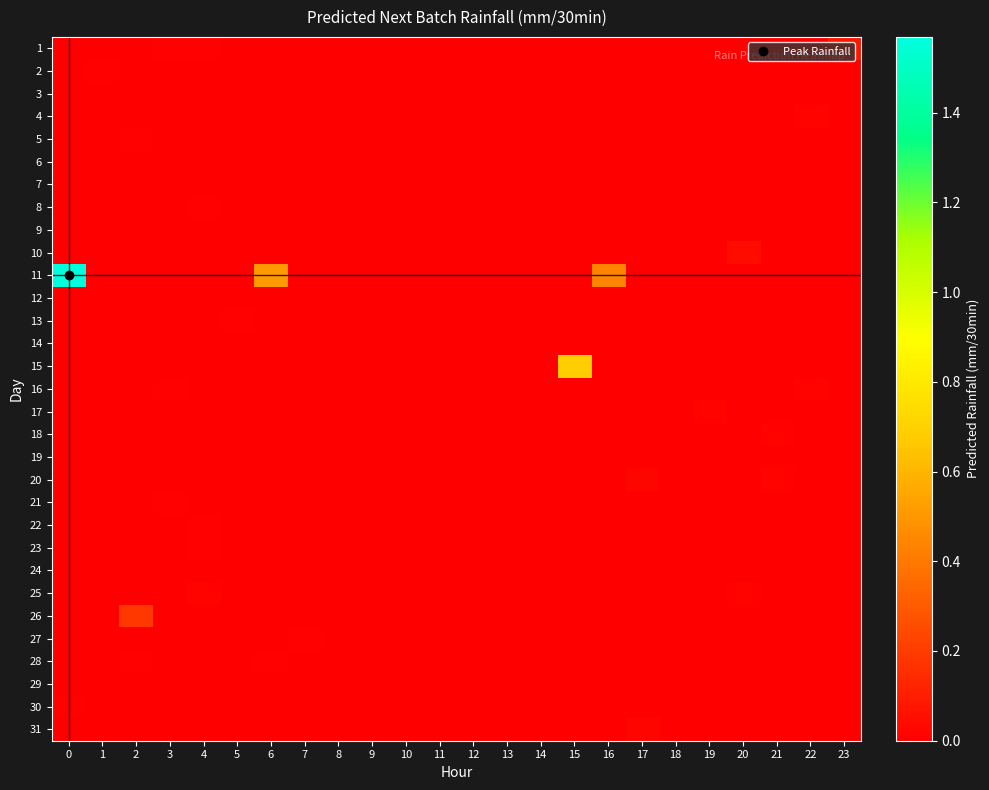

Which series has the widest spread of values?

11